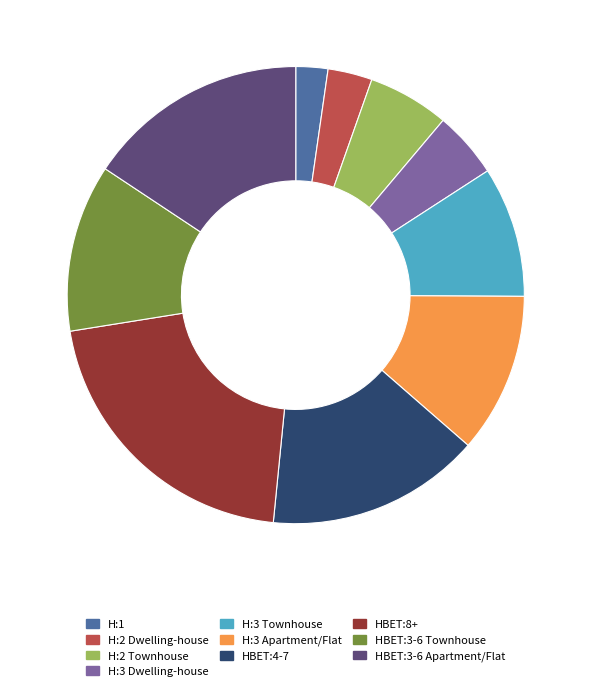

Is it true that HBET:3-6 Townhouse is 12% of the pie?

True